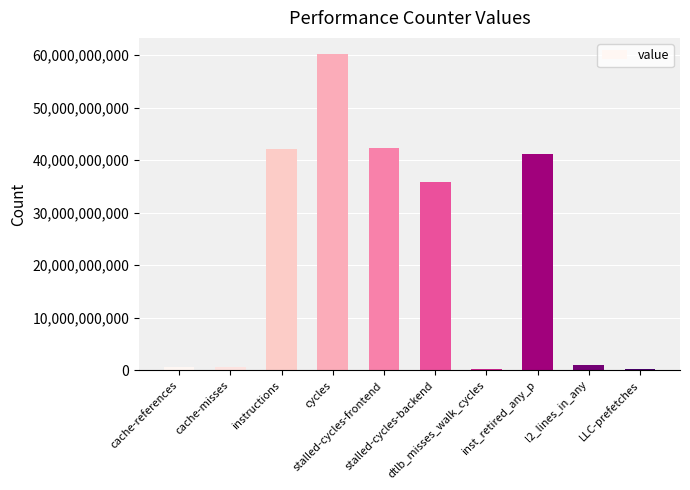

What value does the data have at cache-misses?

584846019